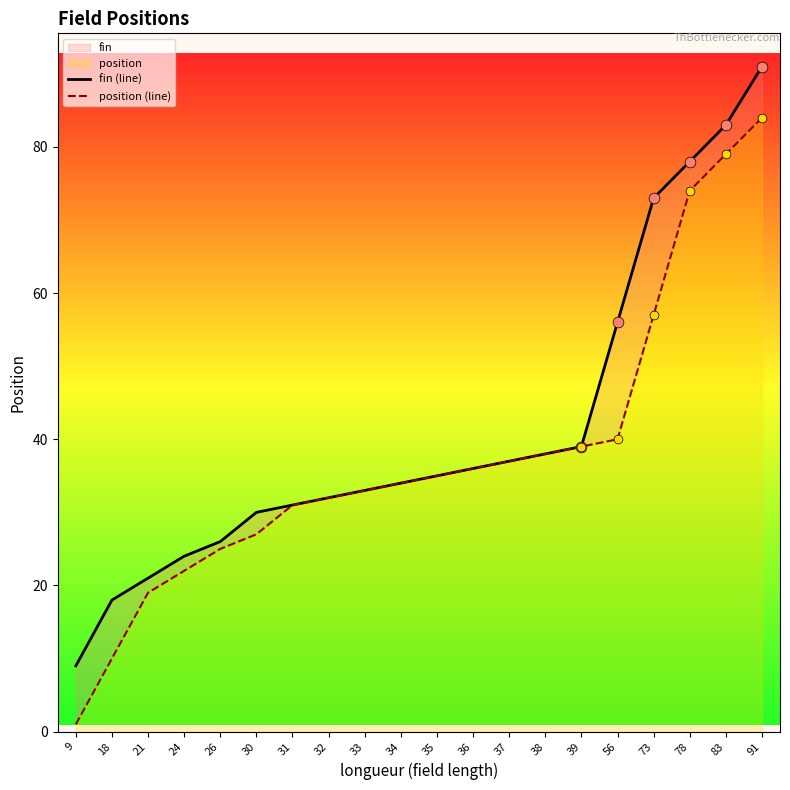

What are all the series names shown in the legend?

fin (line), position (line)